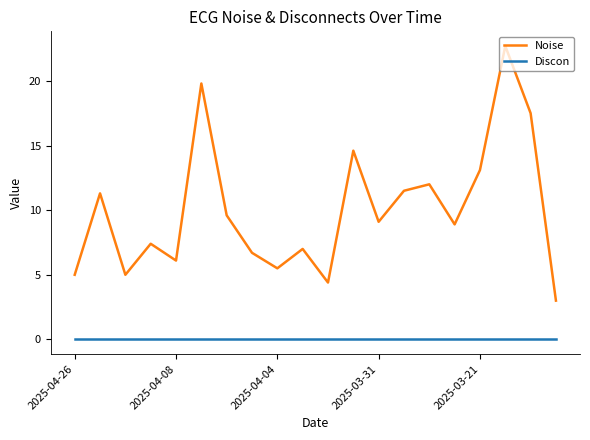

True or false: Discon and Noise intersect in this chart.

False